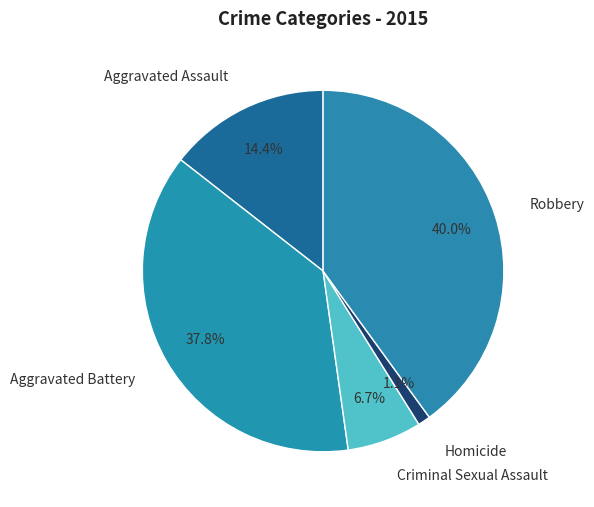

Which category has the biggest portion of the pie?

Robbery